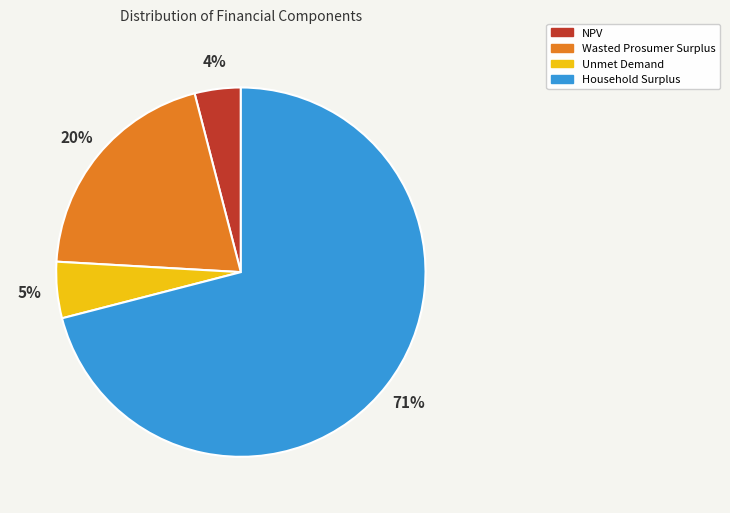

How many segments does this pie chart have?

4